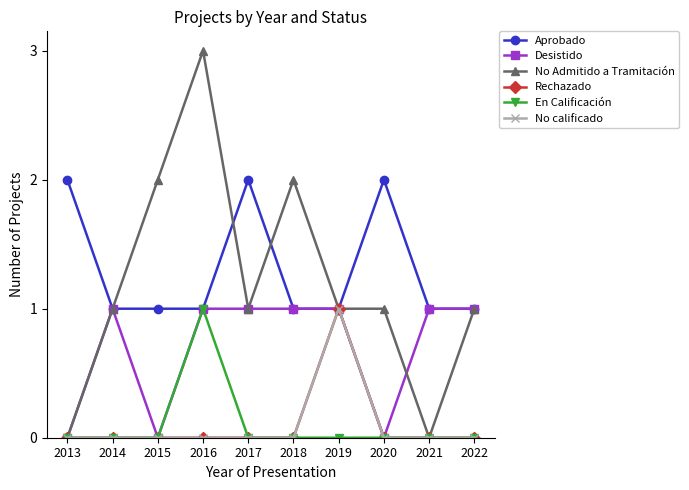

How many interior local valleys does the No Admitido a Tramitación series have?

2